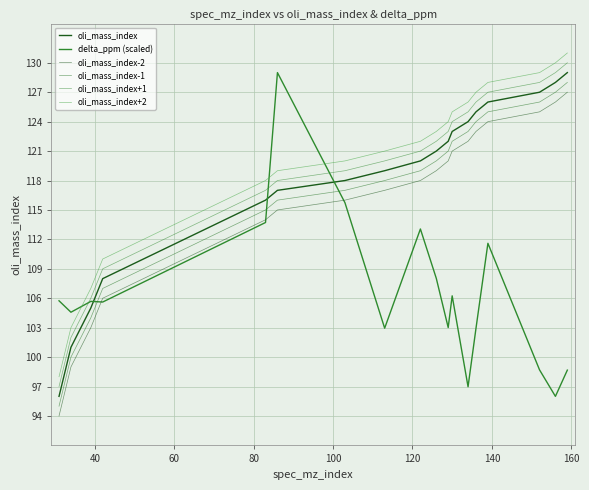

Does the chart display data point markers on the line(s)?

No